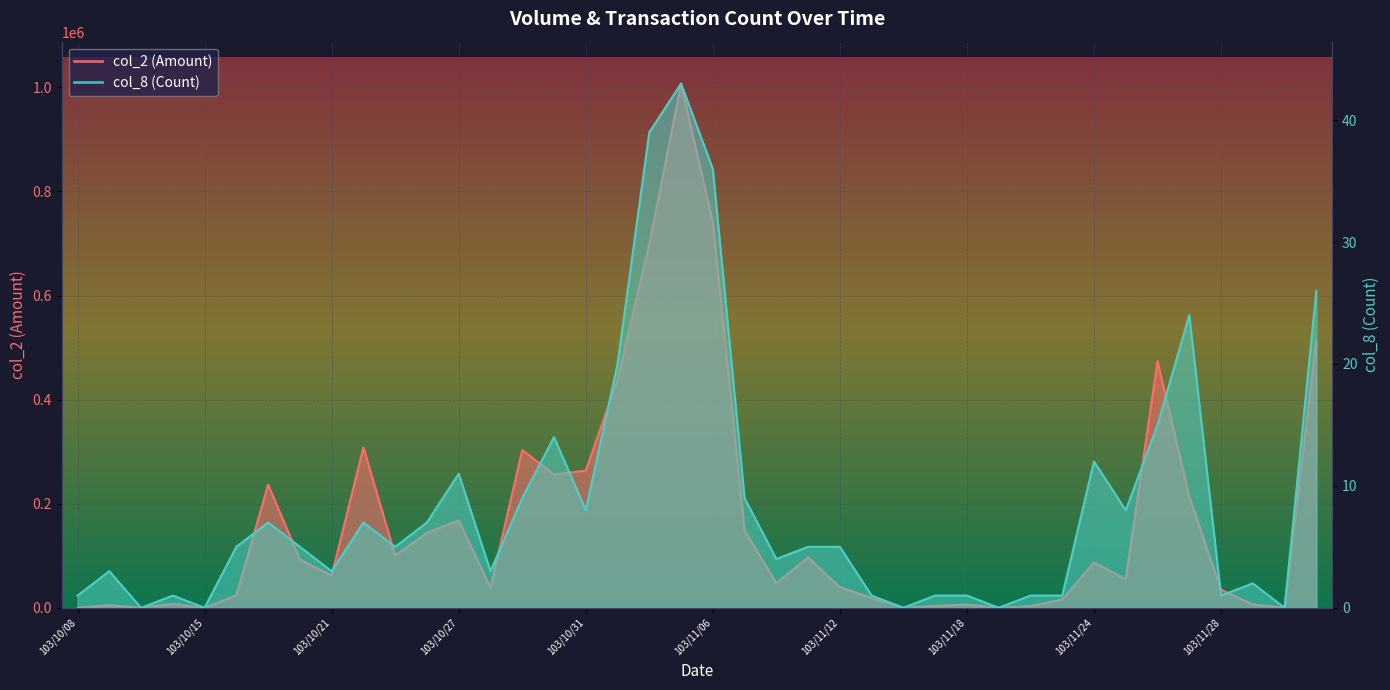

Rank the series by their maximum value, from lowest to highest.

col_8, col_2